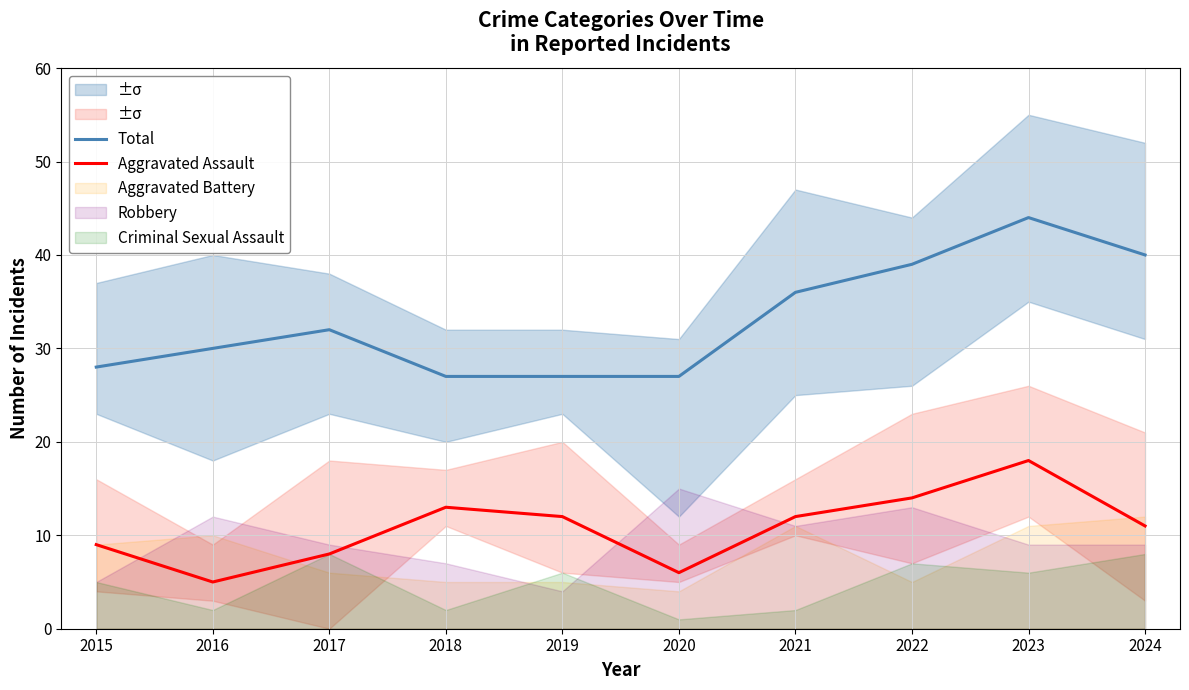

Which series has the widest spread of values?

Total